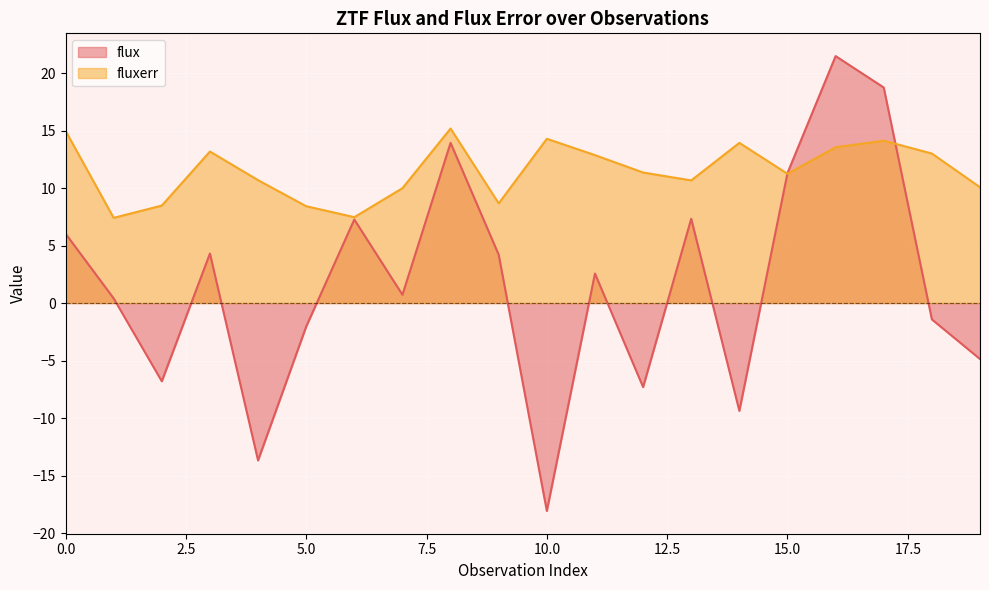

Between which two adjacent categories do fluxerr and flux first intersect?

14 and 15